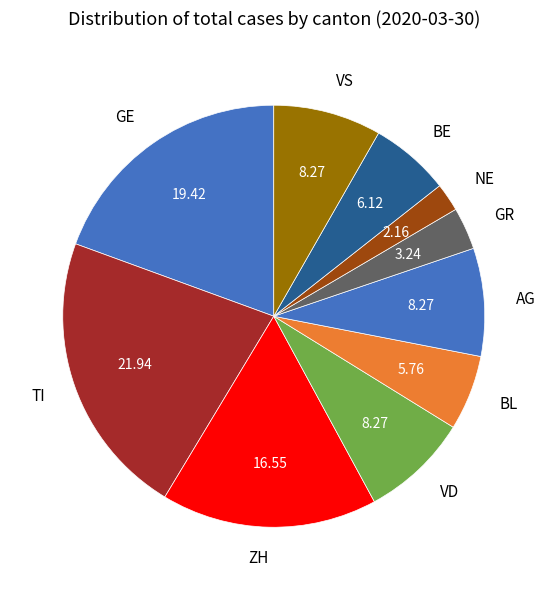

What is the ratio of the value at TI to the value at GE?

1.1